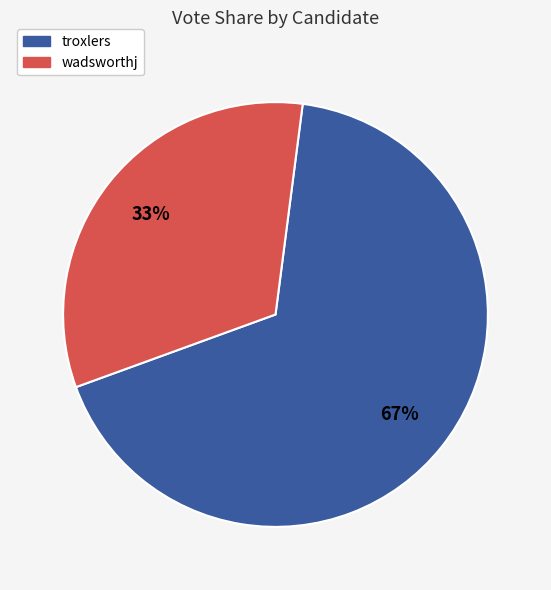

To the nearest percent, what is the combined percentage of wadsworthj and troxlers?

100%